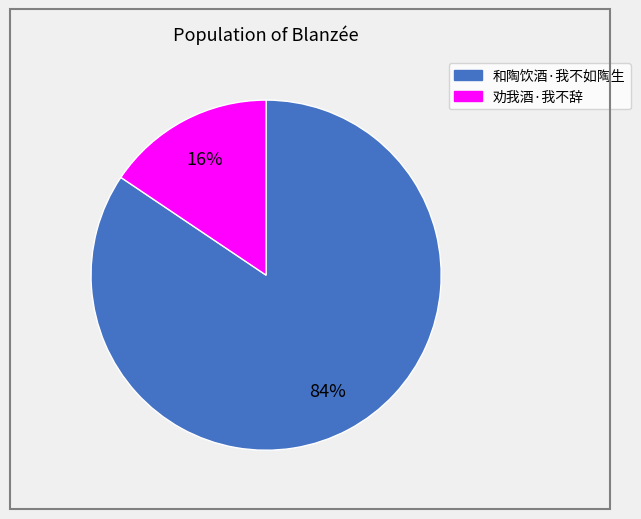

What percentage is the 和陶饮酒·我不如陶生 slice, to the nearest percent?

84%